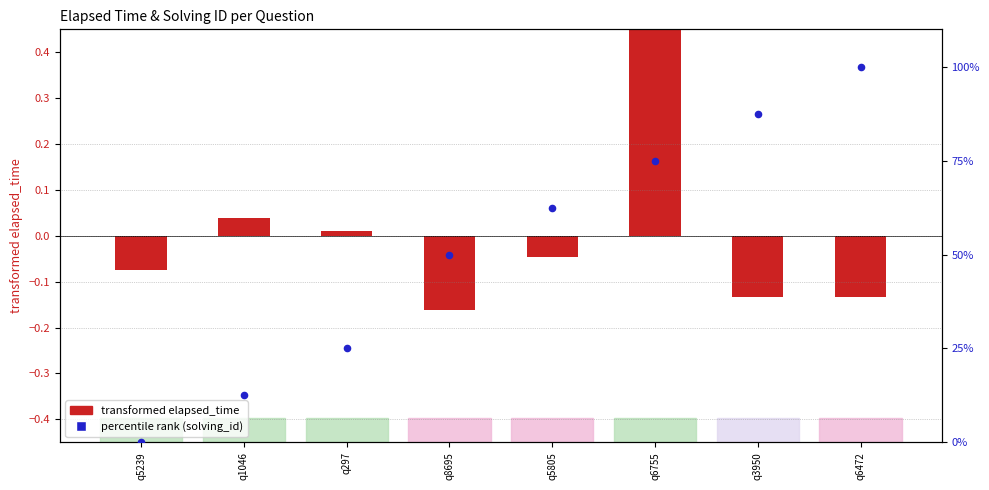

What is the change in value from q5239 to q297?

+25.0